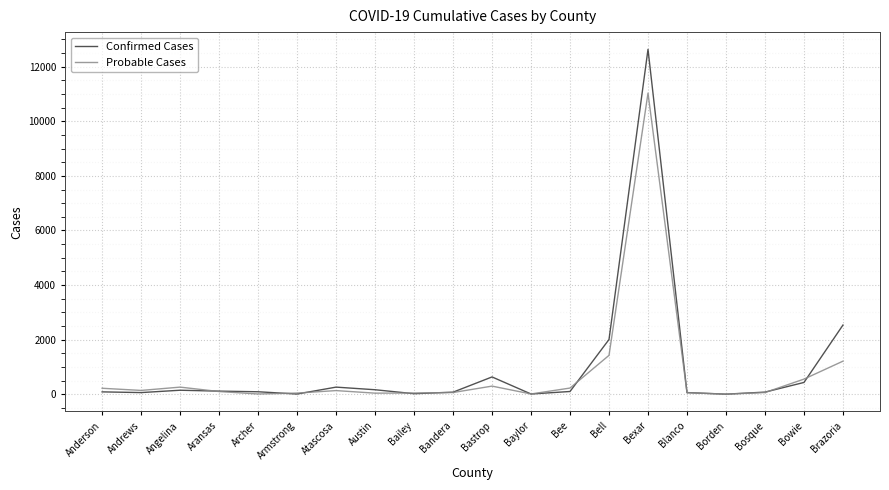

What is the spread (max minus min) of values at Blanco?

4